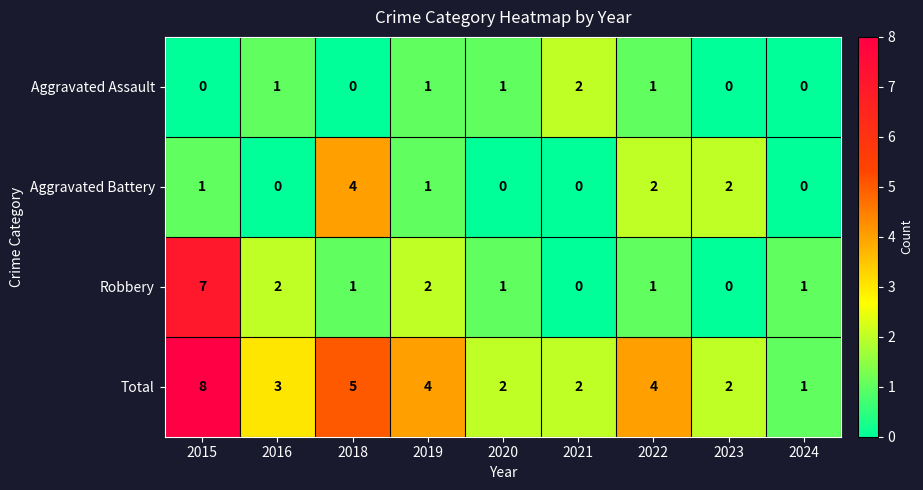

What is the total value across all series at 2019?

8